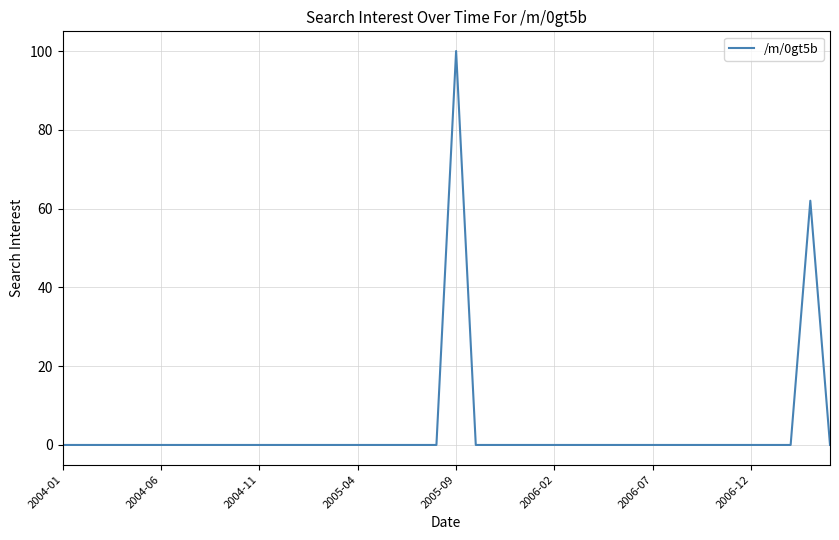

What is the difference between the maximum and minimum values?

100